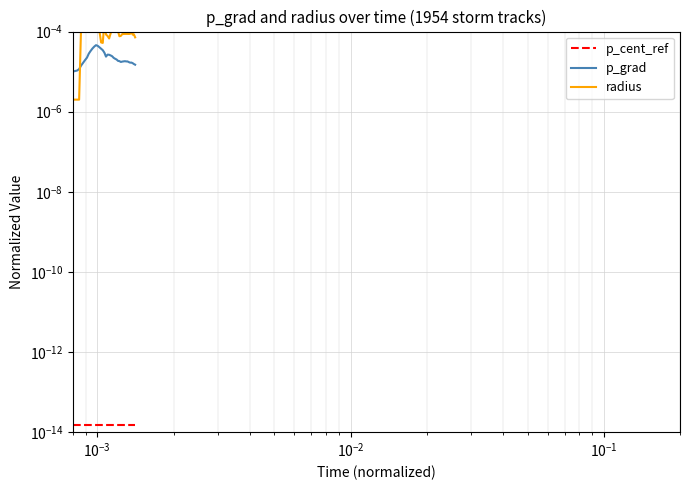

How many lines are shown in the chart?

3